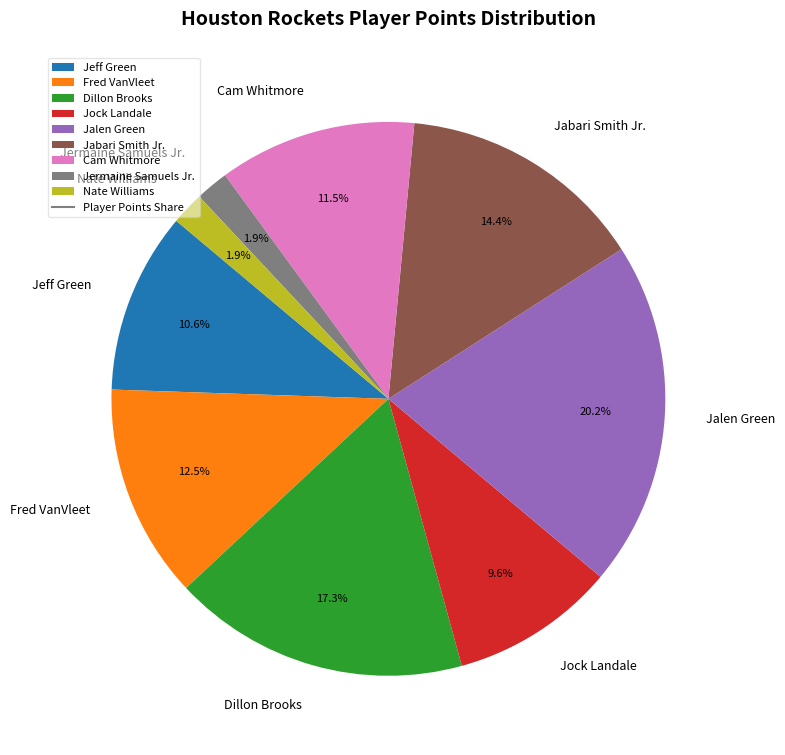

Which has a higher value, Cam Whitmore or Fred VanVleet?

Fred VanVleet